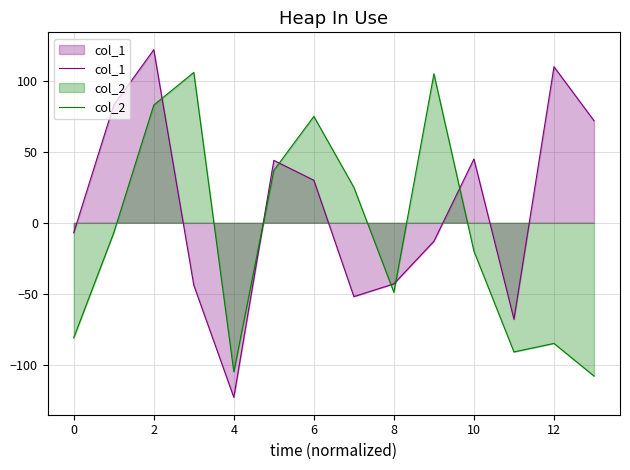

What is the difference between the maximum and minimum values in the col_1 series?

245